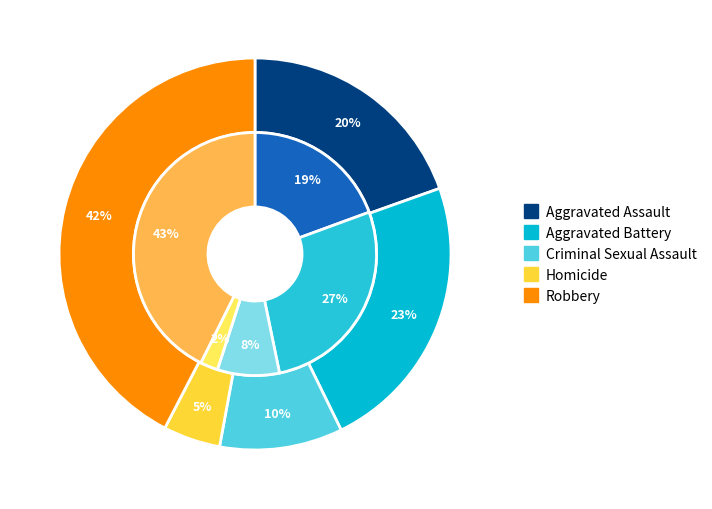

To the nearest percent, what percentage of the pie is Aggravated Battery?

27%